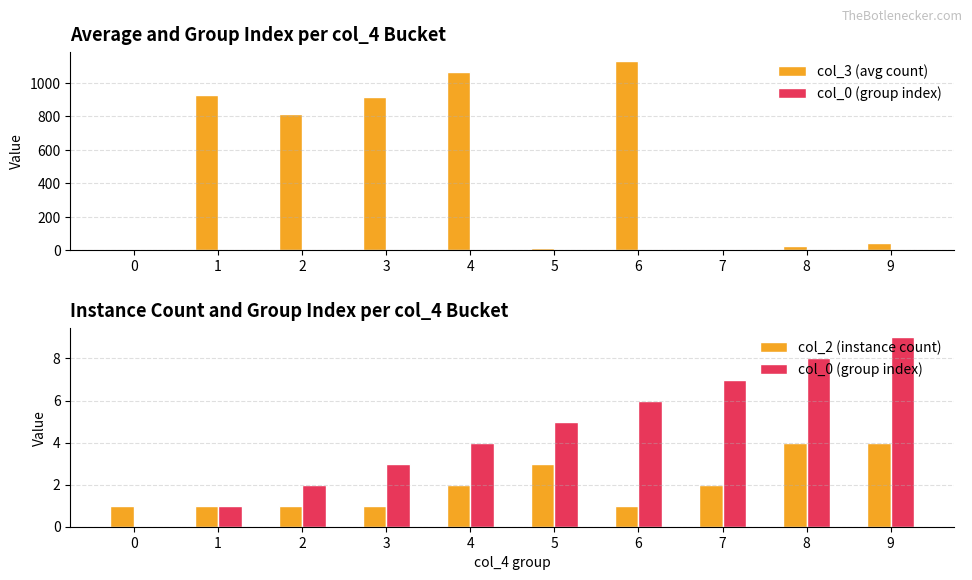

What are all the series names shown in the legend?

col_3 (avg count), col_0 (group index), col_2 (instance count)